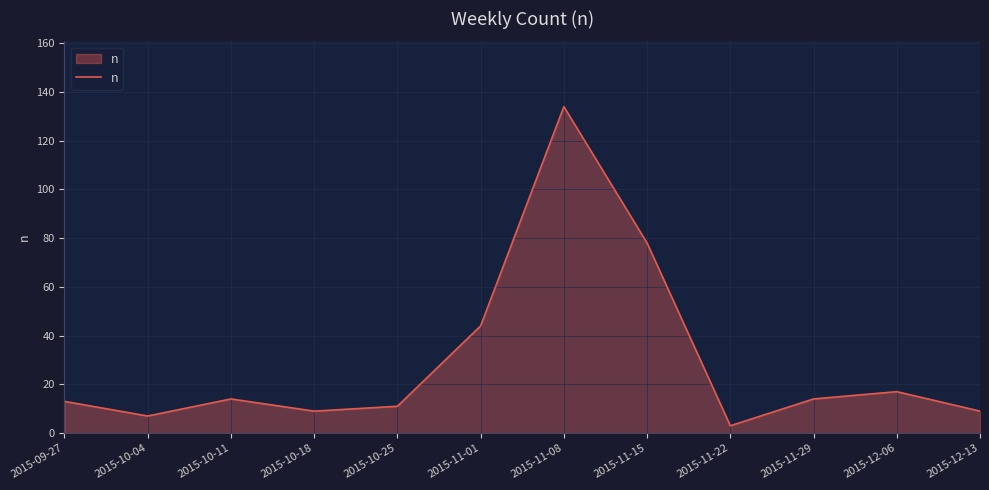

What is the change in value from 2015-10-11 to 2015-11-01?

+30